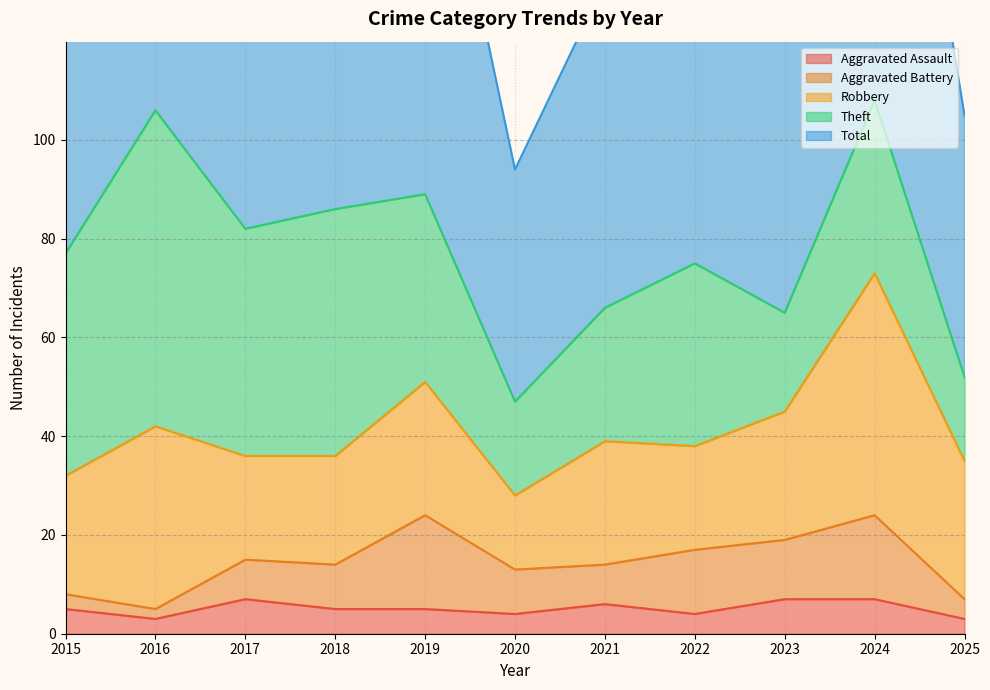

Where is the first local minimum for Robbery?

2017